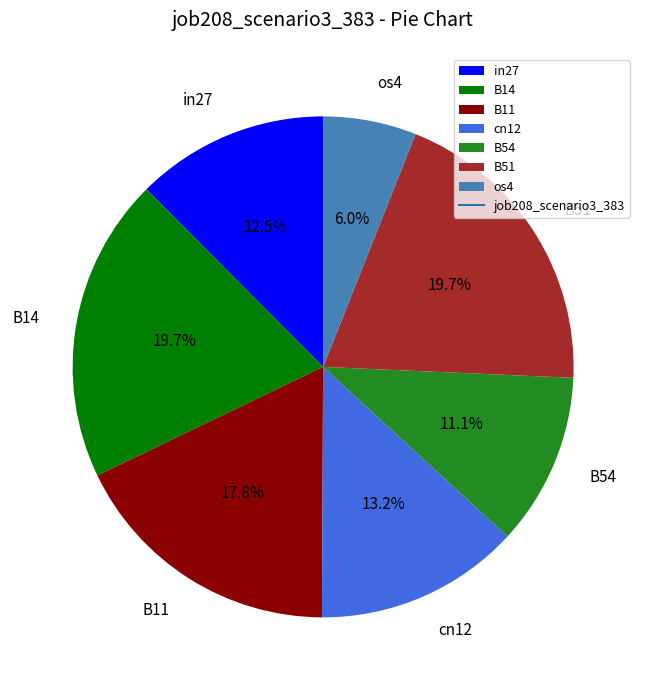

Is the sum of in27 and cn12 greater than half?

No